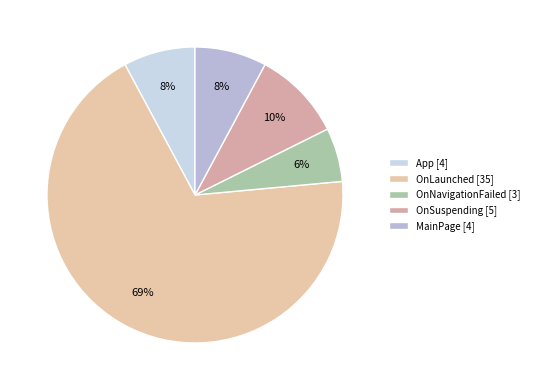

To the nearest percent, what is the average slice percentage?

20%